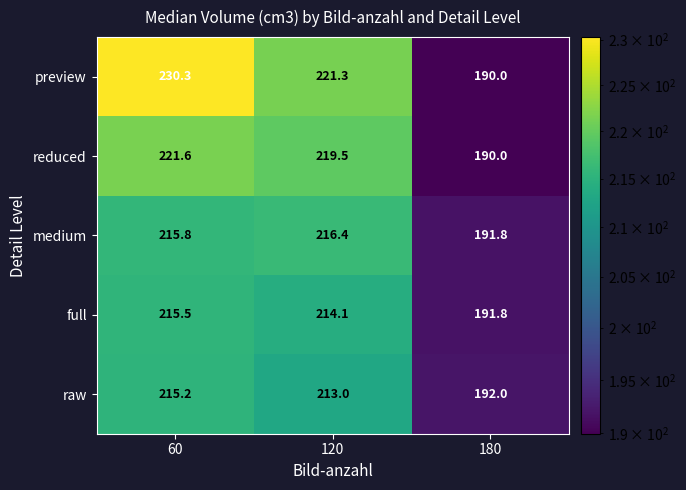

Reading left to right, transcribe all the data shown in this chart.

preview: 230.3	221.3	190.0
reduced: 221.6	219.5	190.0
medium: 215.8	216.4	191.8
full: 215.5	214.1	191.8
raw: 215.2	213.0	192.0